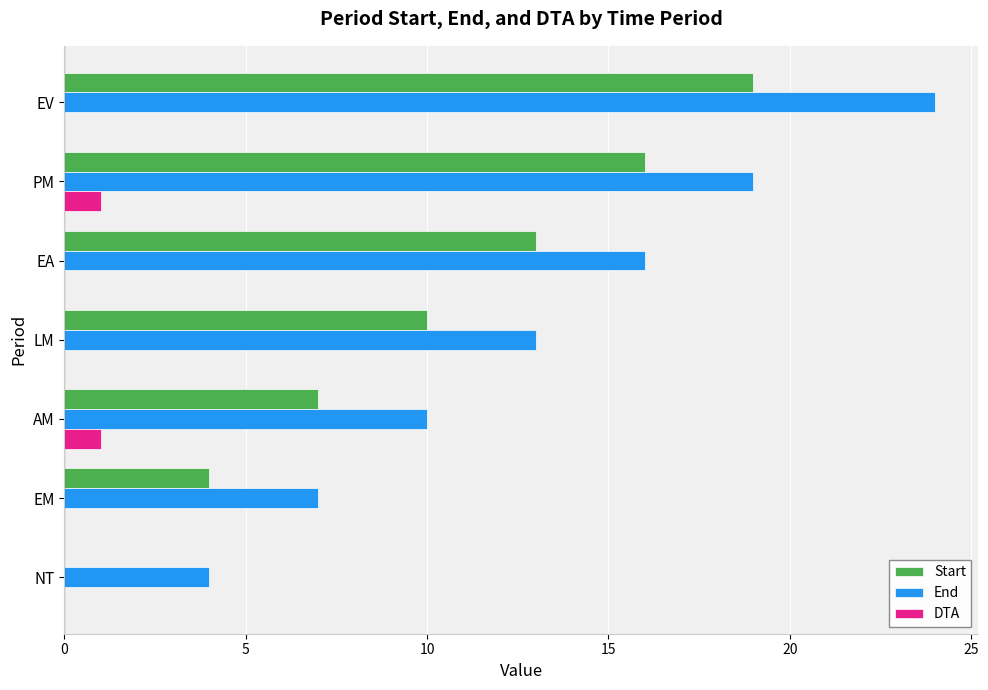

Between NT and AM, which series saw the biggest shift?

Start